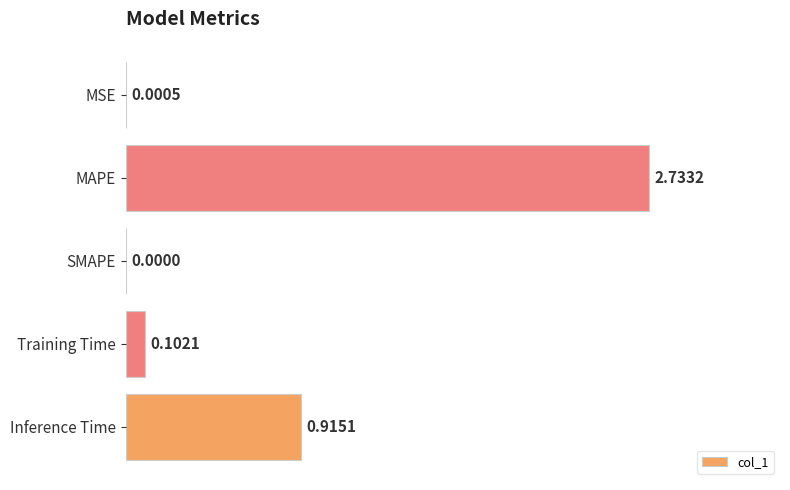

Which has a higher value, Training Time or Inference Time?

Inference Time